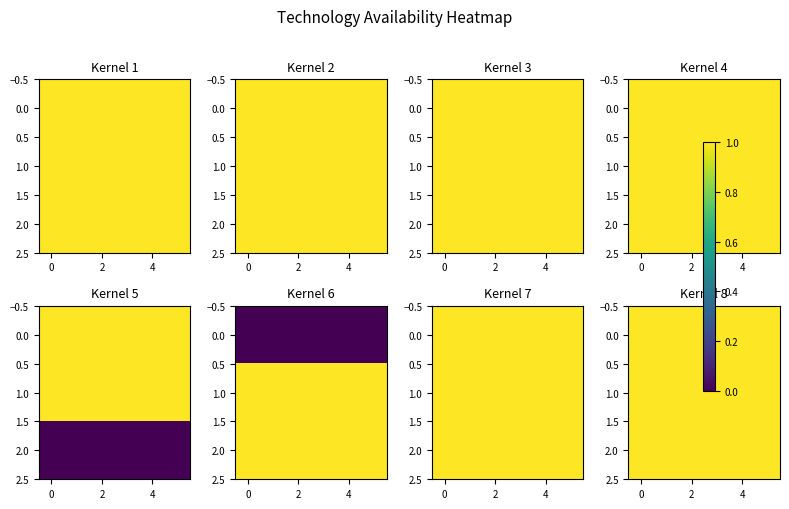

At how many categories does at least one series exceed 0?

30